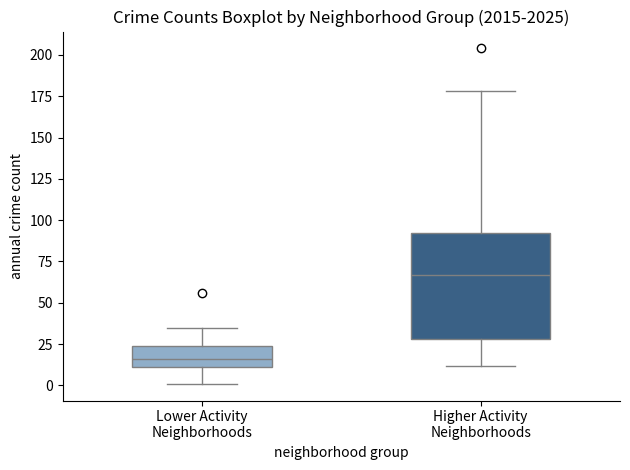

Which box has the lowest median line?

Lower Activity Neighborhoods